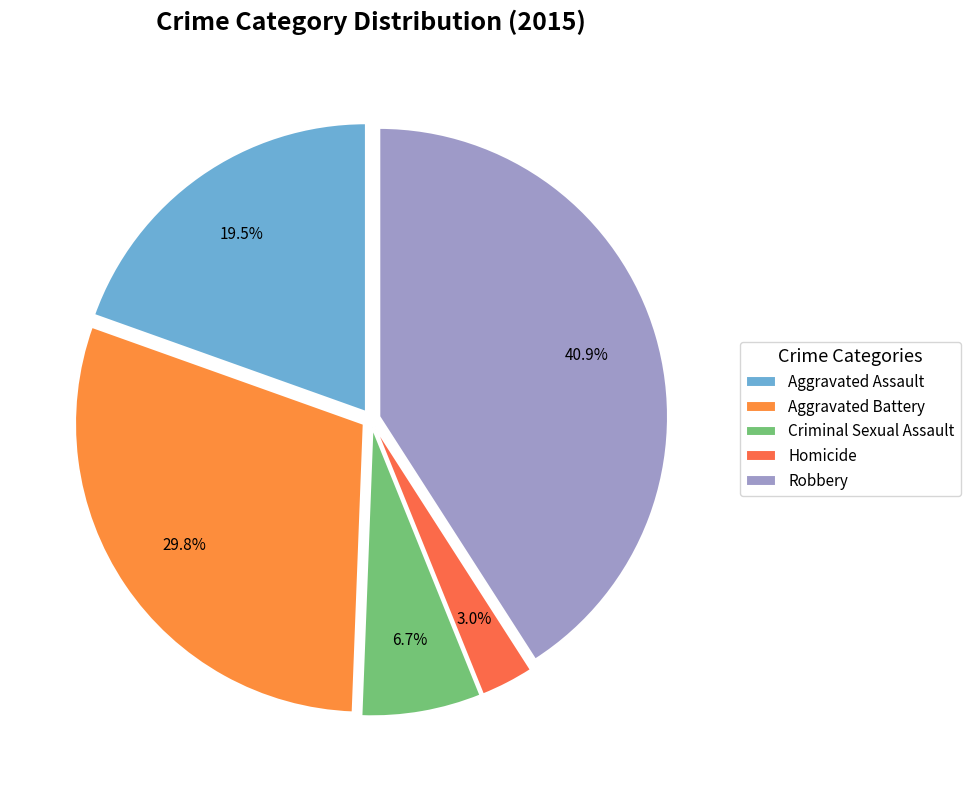

How many slices are in this pie chart?

5